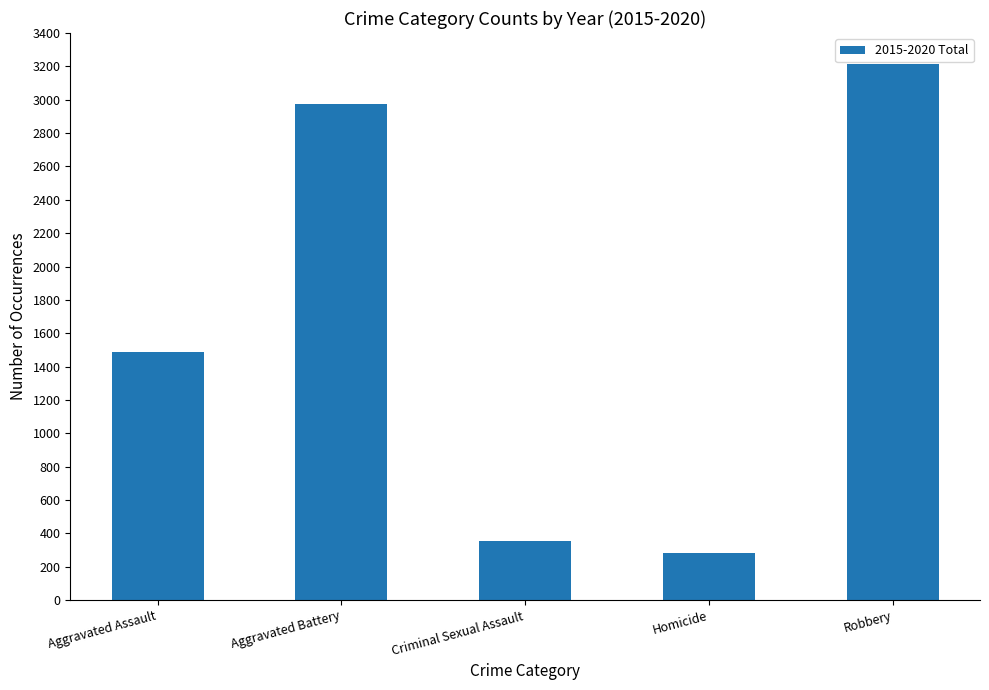

How many bars are there in total?

5